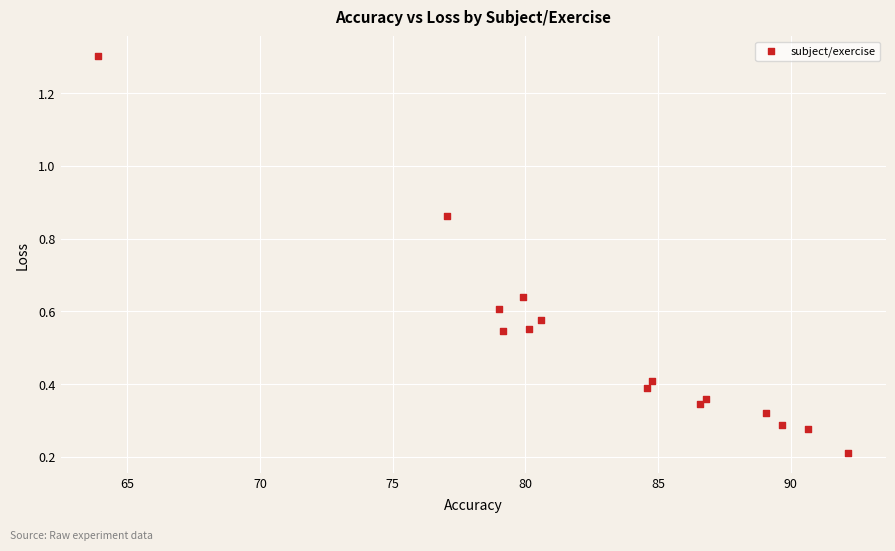

What is the range of X values (max minus min)?

28.3